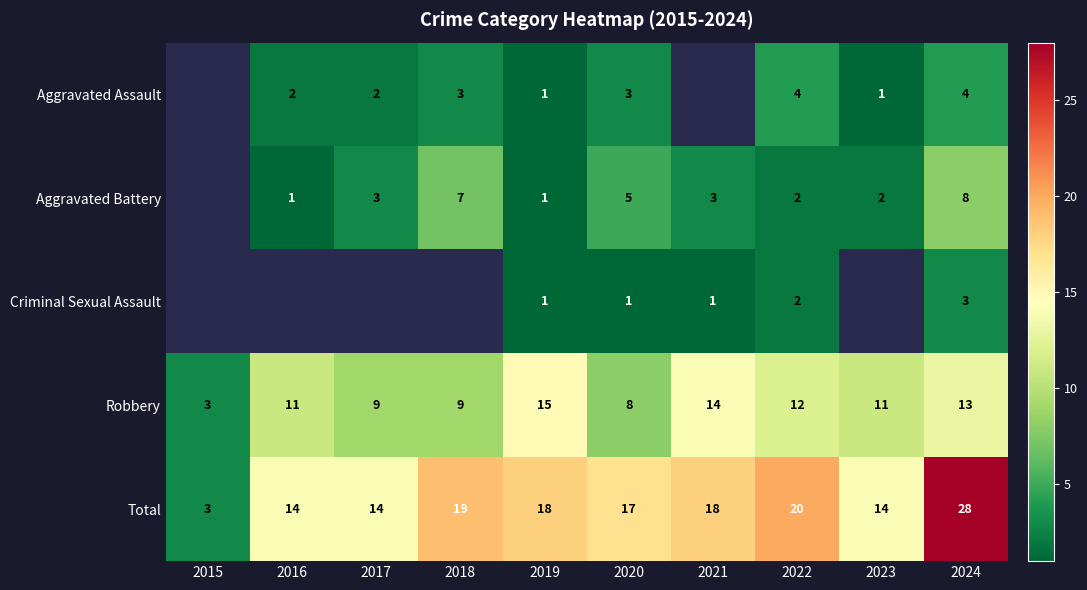

What is the sum of the Aggravated Battery values at 2022 and 2024?

10